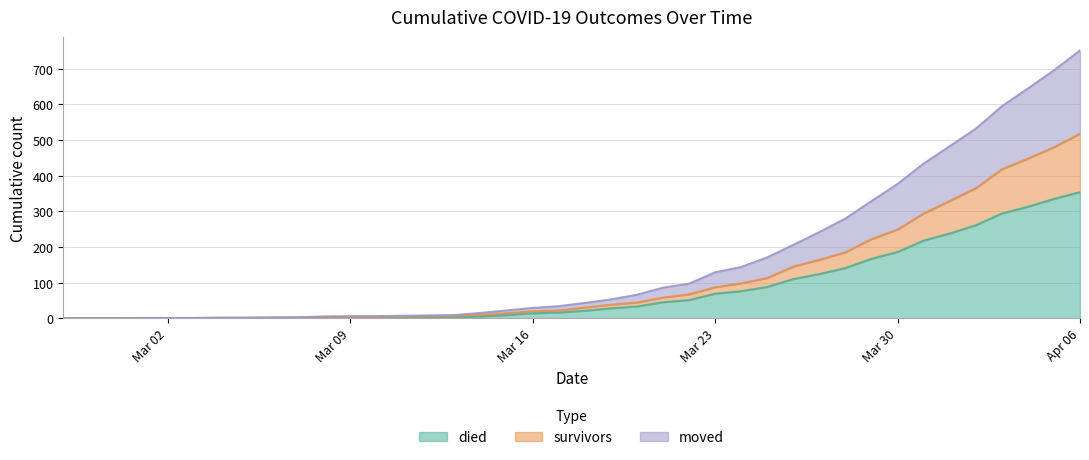

What is the highest value of the died series?

354